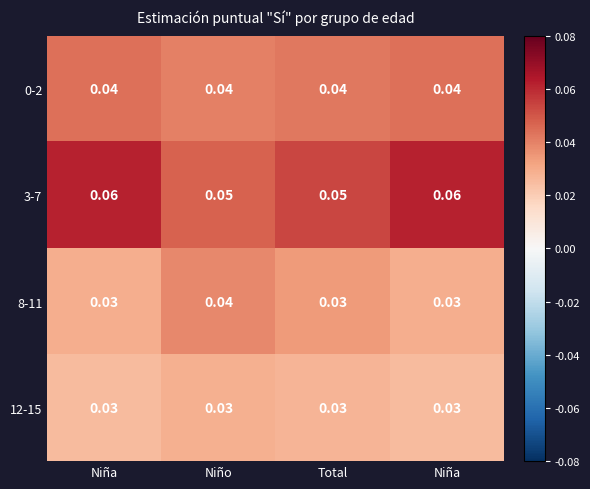

How many distinct data groups are displayed?

4